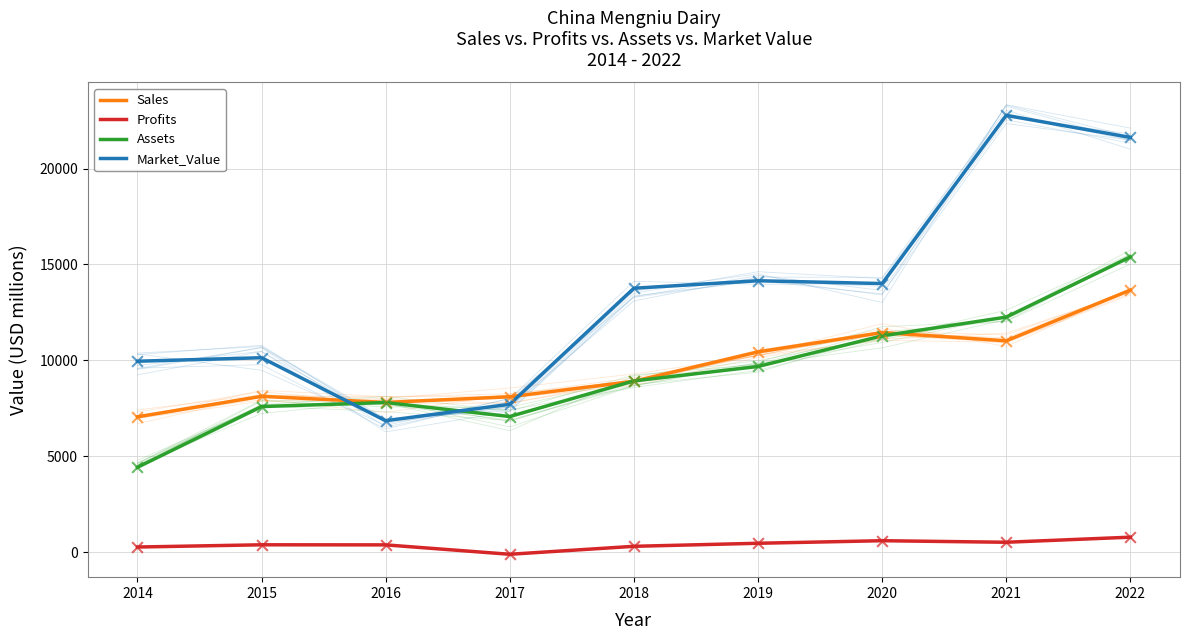

At which category is the sum across all series the highest?

2022